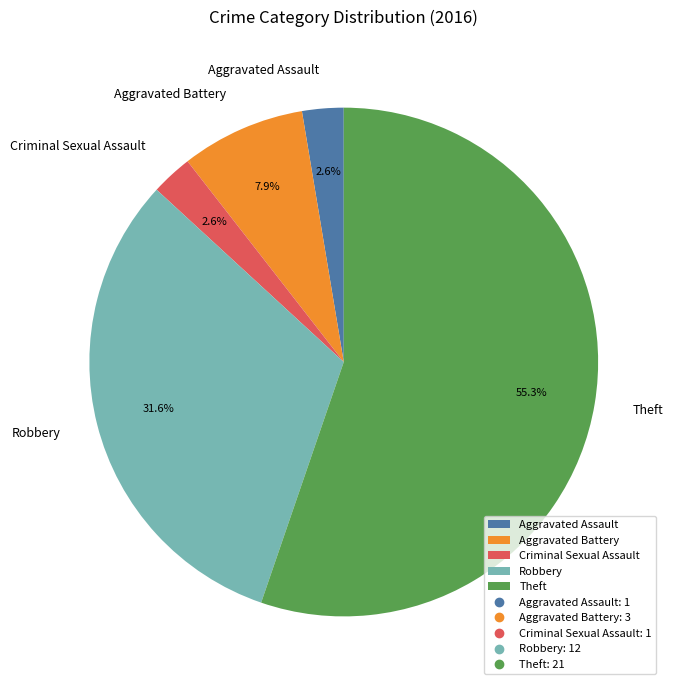

How many segments does this pie chart have?

5